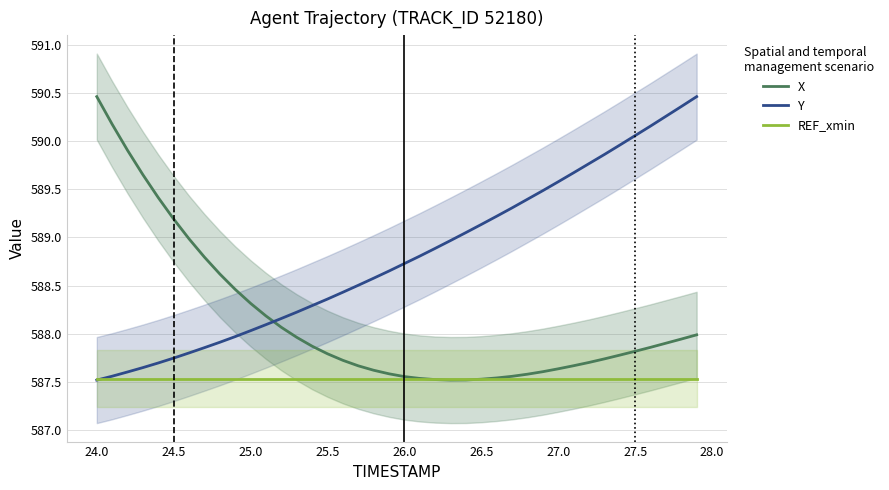

What is the sum of all X values?

23525.9